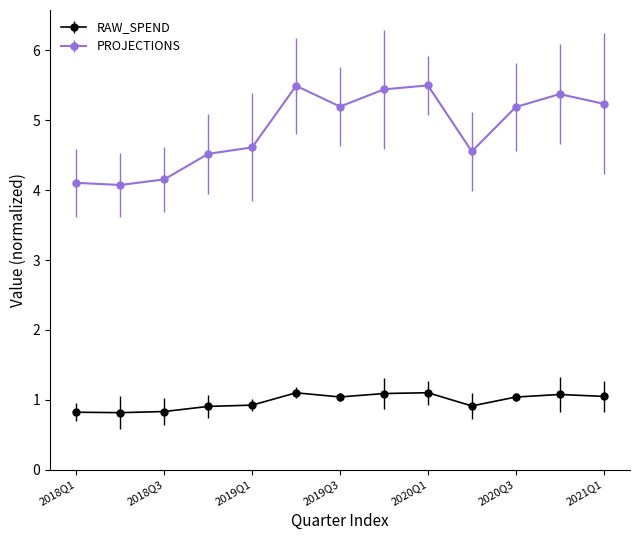

How many data points in RAW_SPEND are less than 1?

6